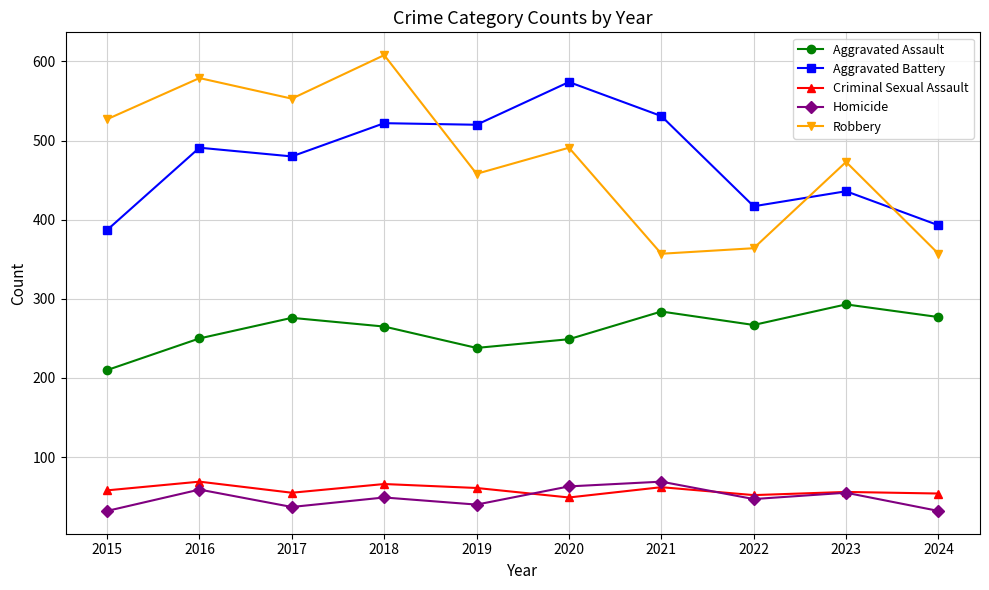

True or false: Aggravated Assault has more than 2 points higher than both neighbors.

True